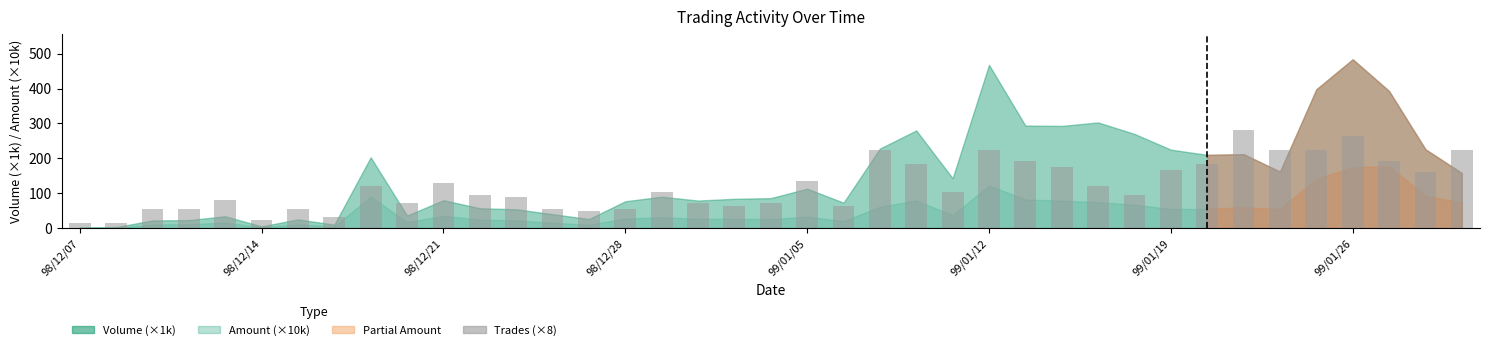

What is the value of the 4th bar from the left?

56